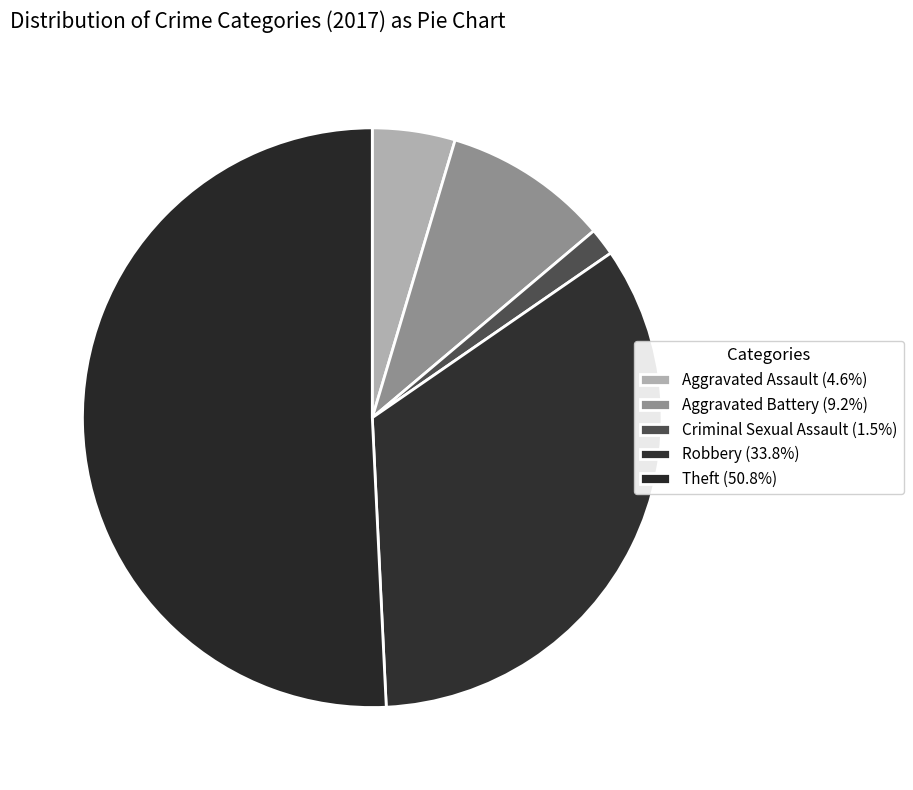

How many slices are in this pie chart?

5